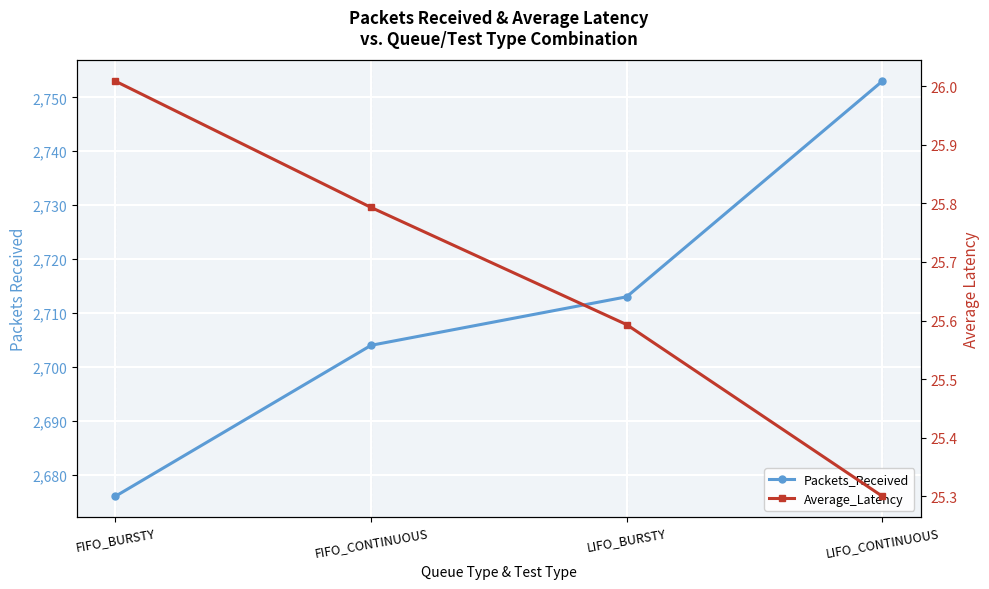

Where does the Packets_Received series first go above 2713?

LIFO_CONTINUOUS